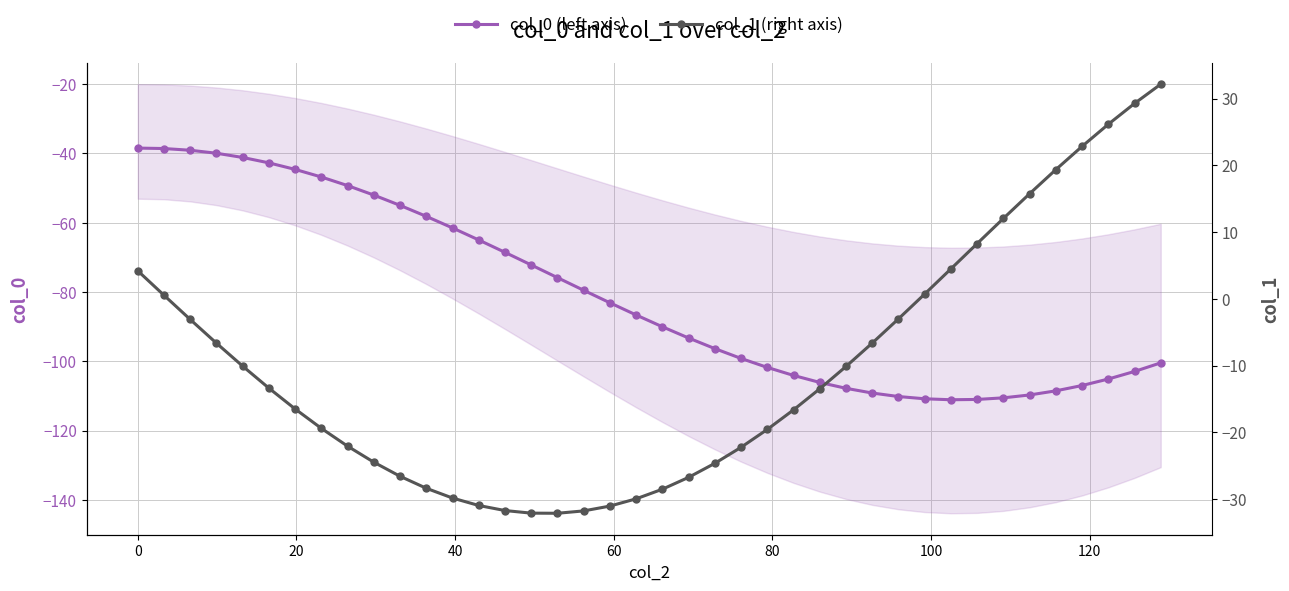

At how many categories does at least one series exceed -45?

40